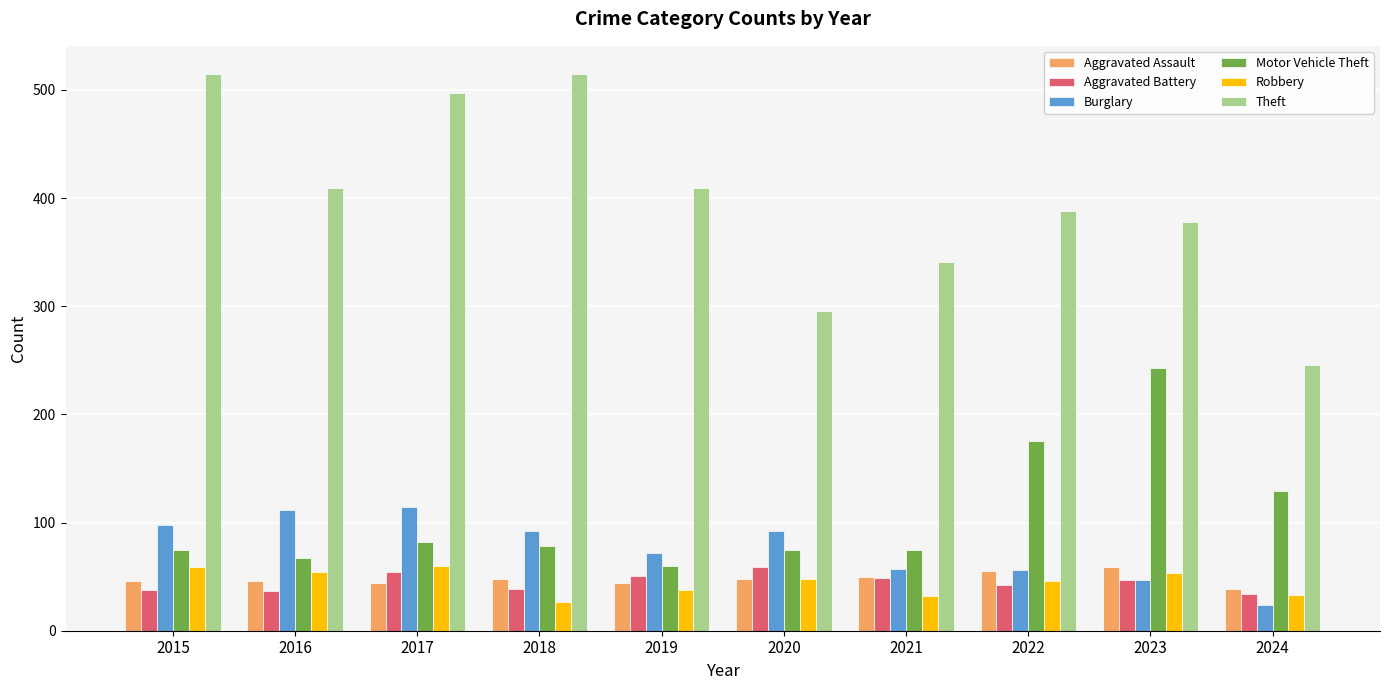

Is it true that Motor Vehicle Theft equals 33 at 2018?

False